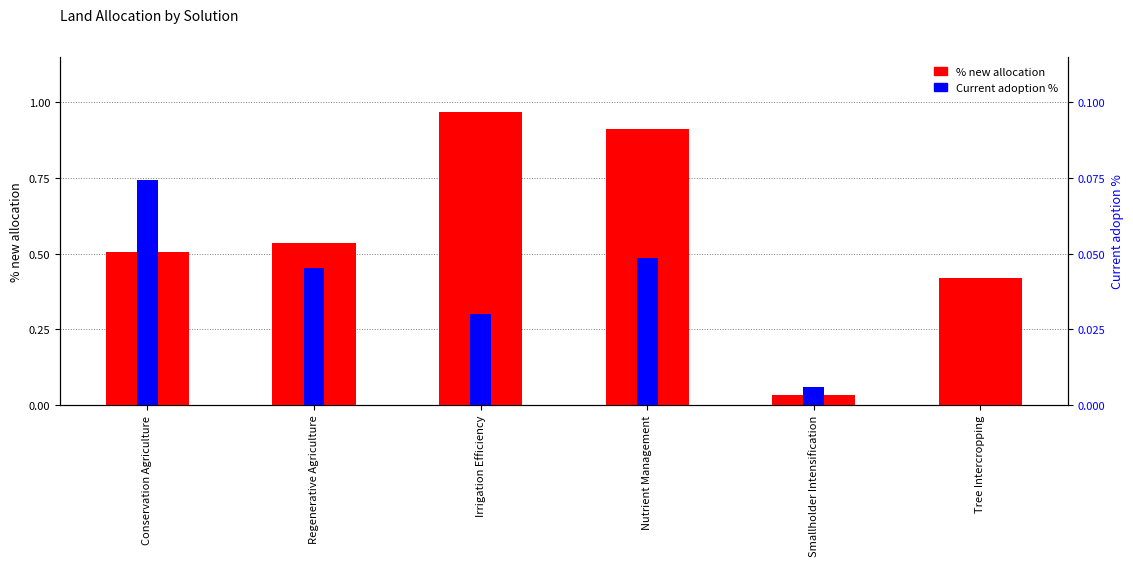

Is the value of % new allocation at Irrigation Efficiency greater than the value of Current adoption % at Nutrient Management?

Yes